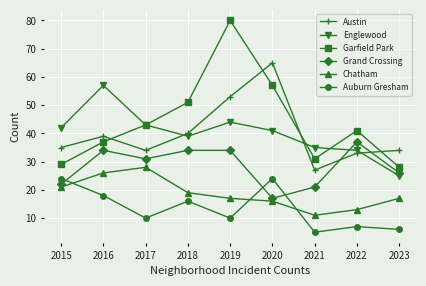

What is the average value of the Grand Crossing series?

28